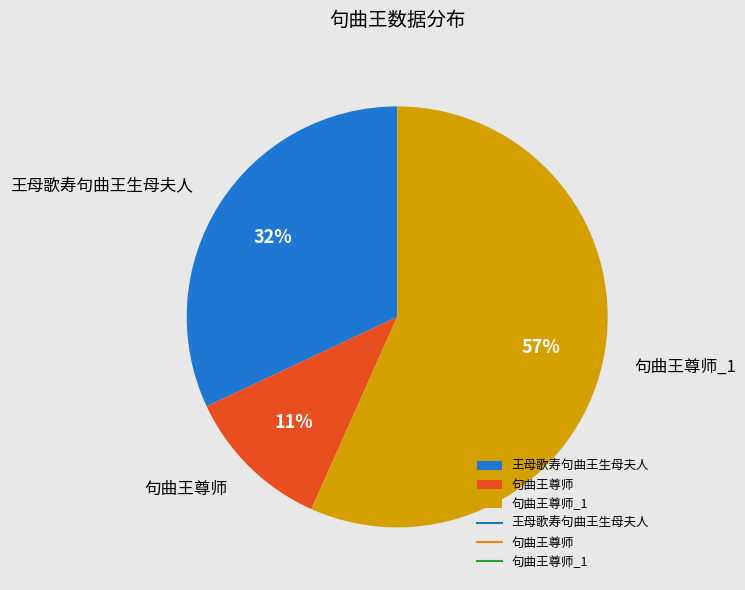

To the nearest percent, what is the difference between the 句曲王尊师 and 王母歌寿句曲王生母夫人 slice percentages?

21%